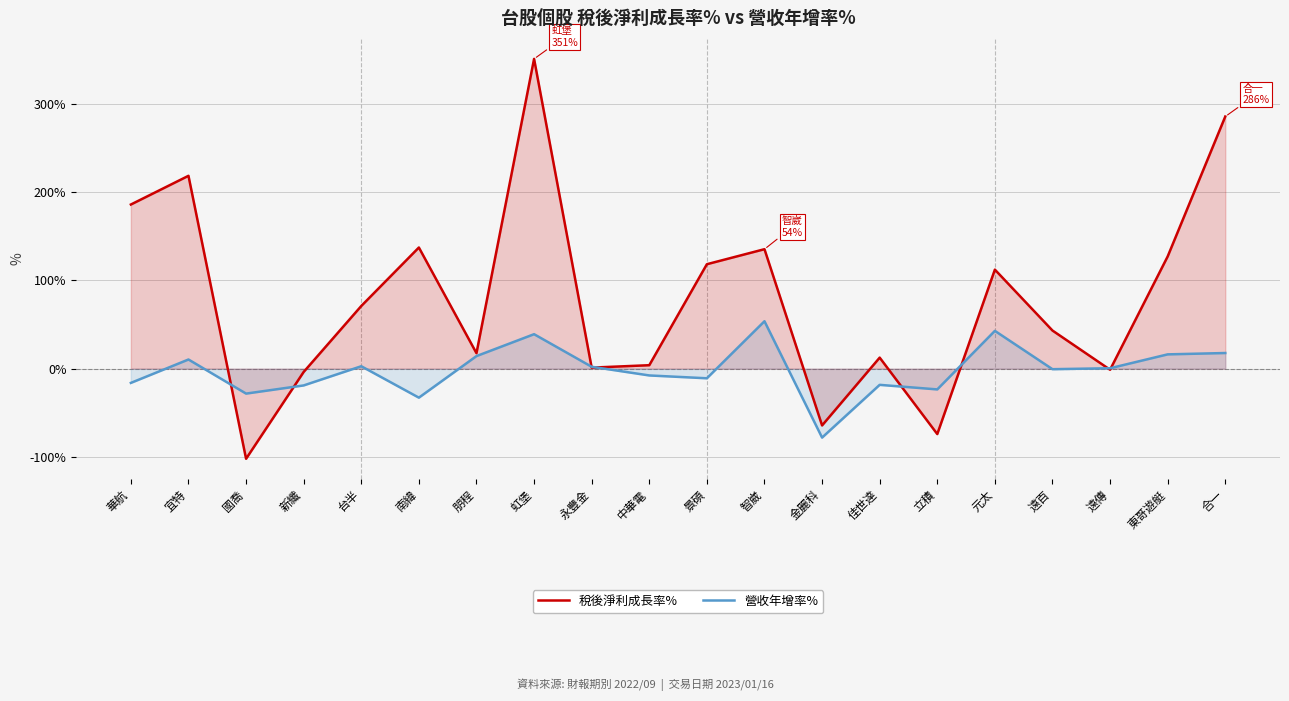

At which category is the sum across all series the highest?

虹堡